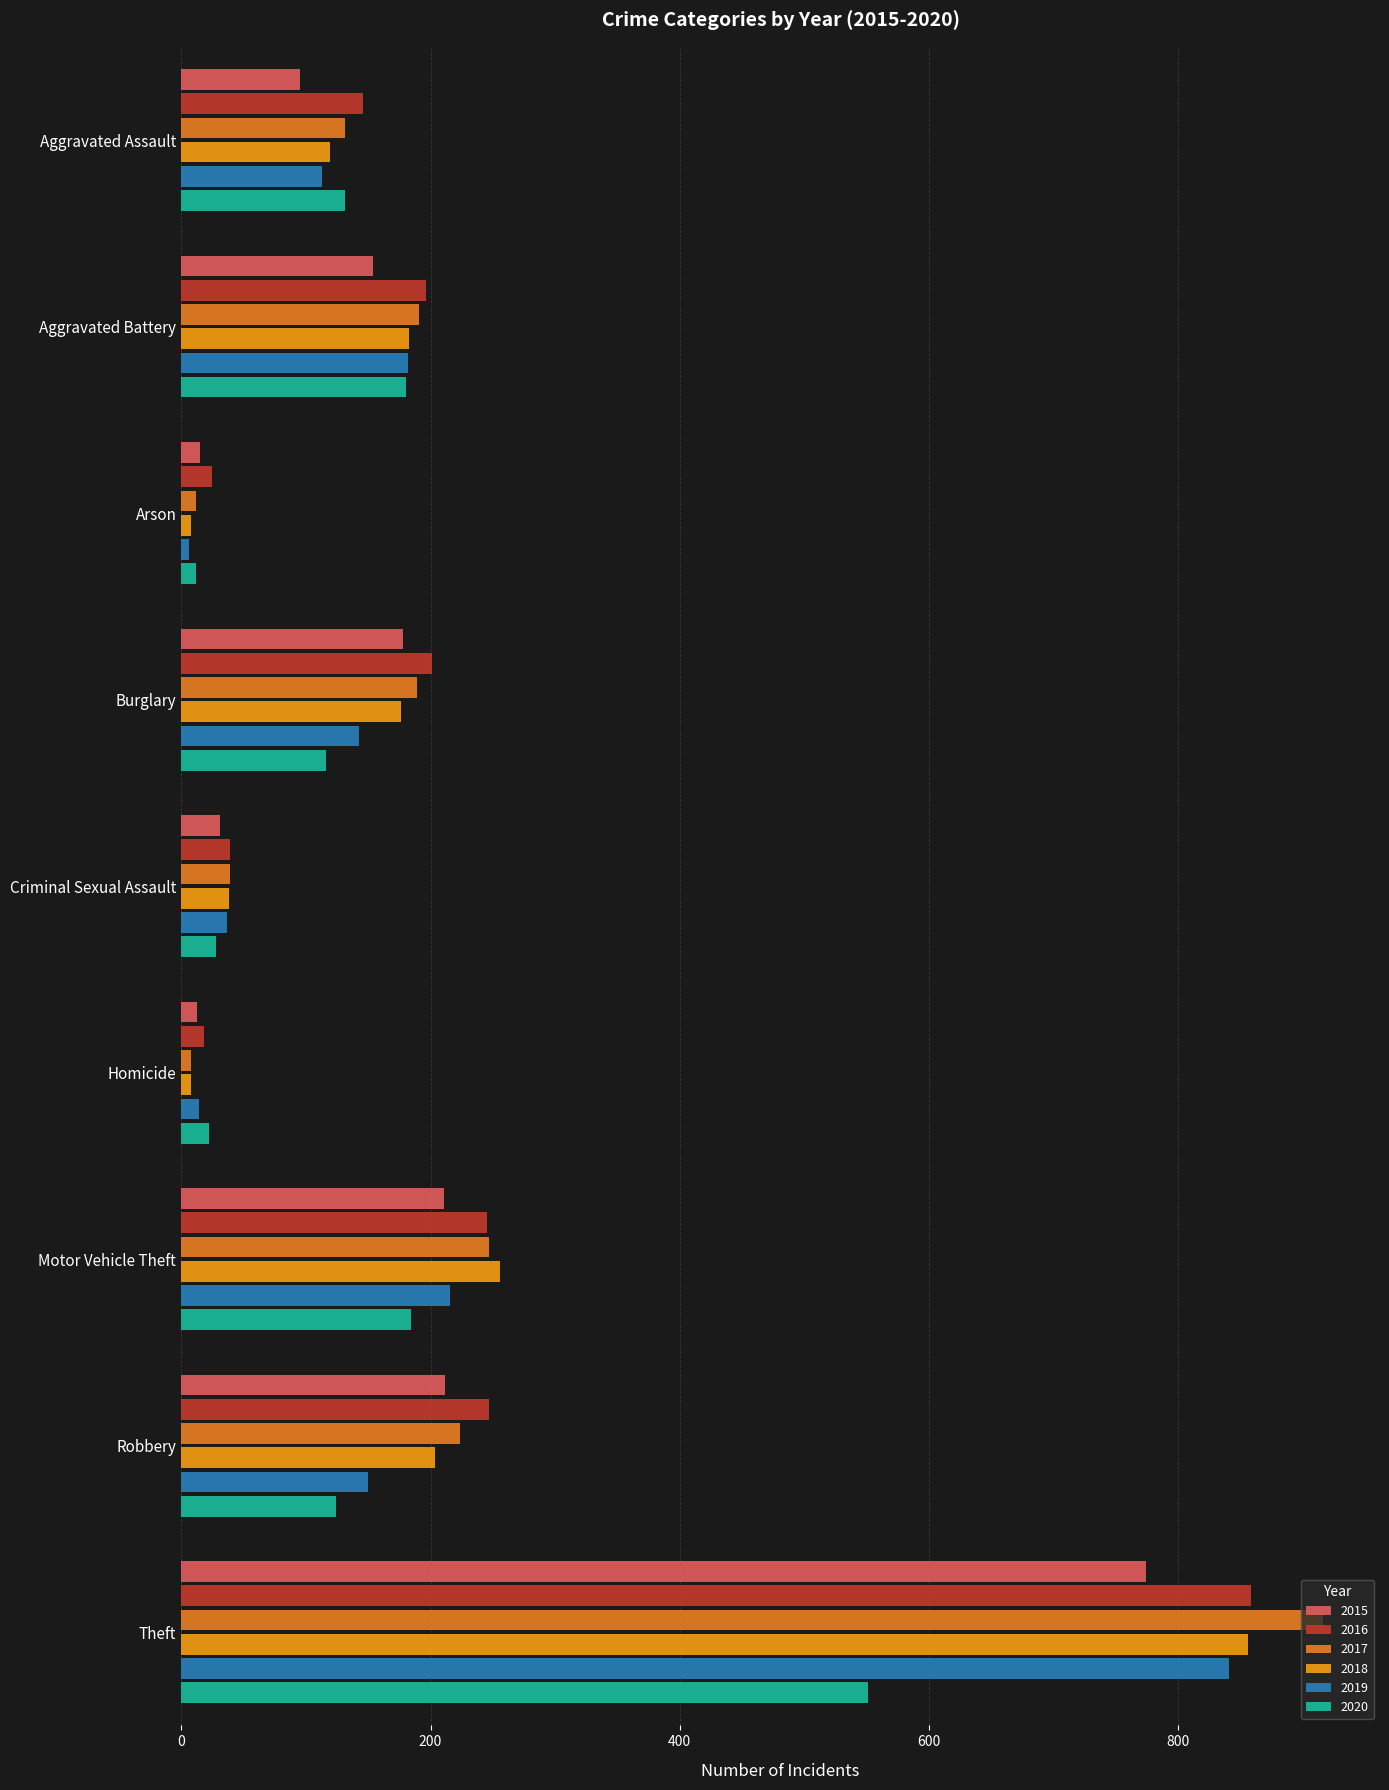

Count the number of categories in the chart.

9